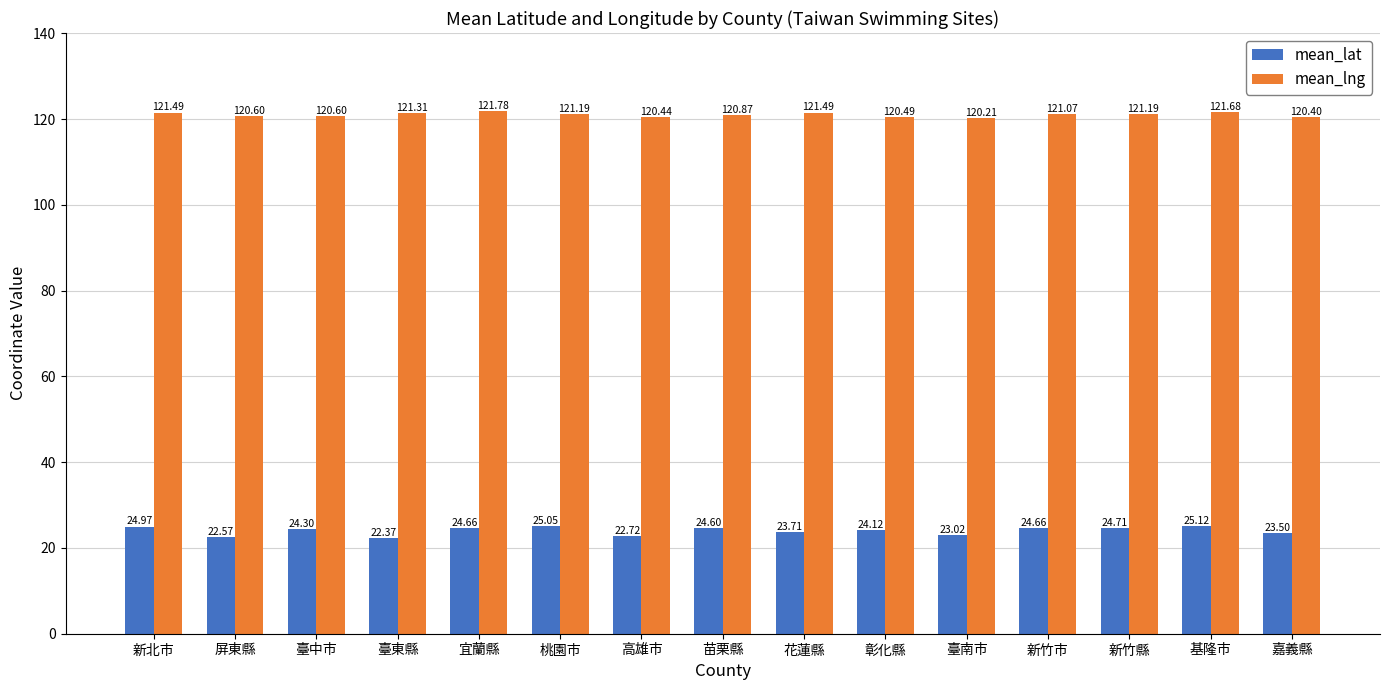

Is it true that mean_lng equals 120.9 at 苗栗縣?

True